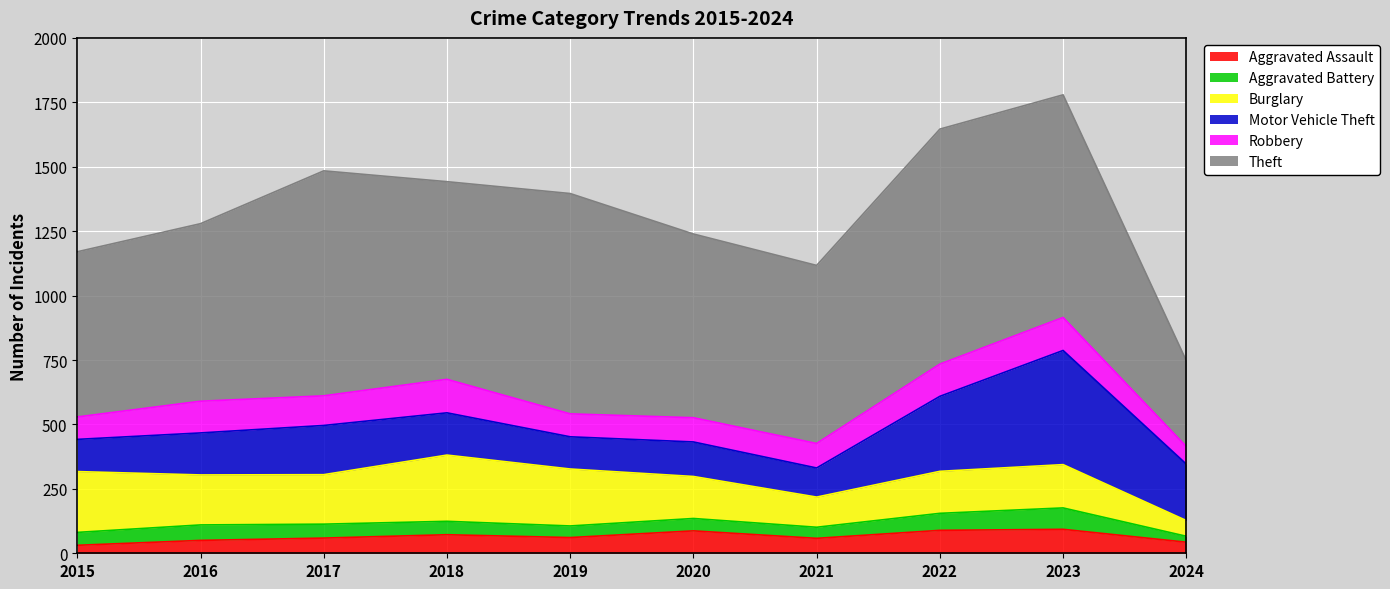

At which category is the sum across all series the highest?

2023